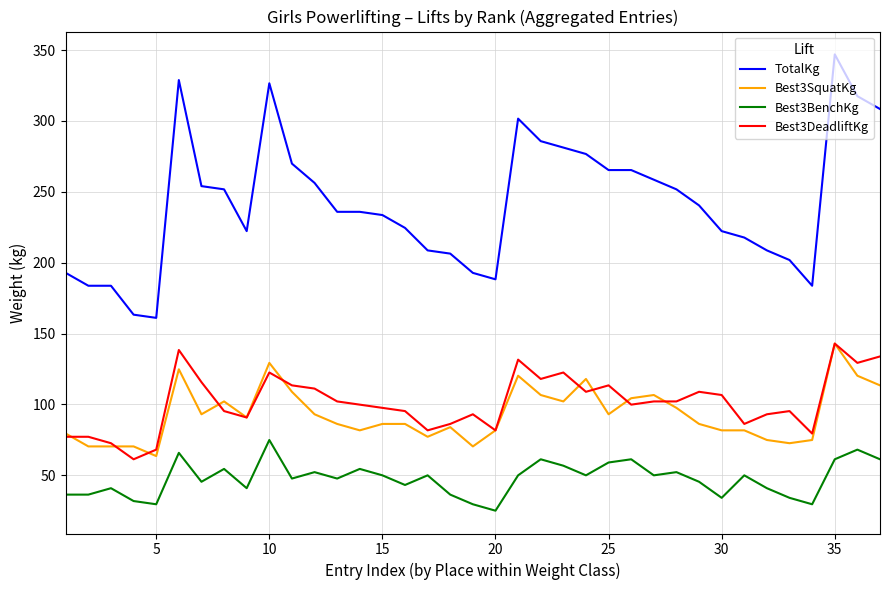

What are all the series names shown in the legend?

TotalKg, Best3SquatKg, Best3BenchKg, Best3DeadliftKg